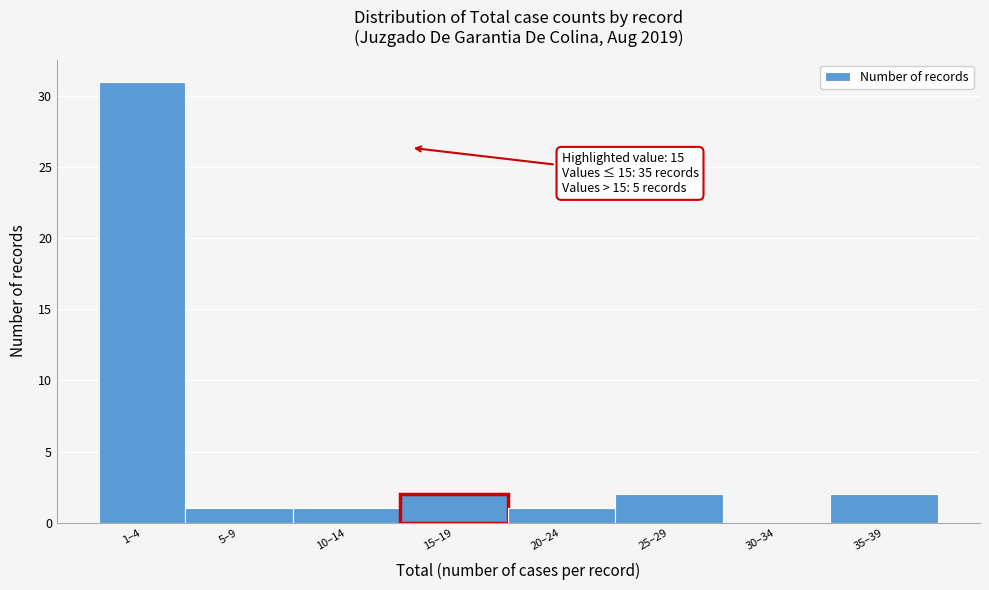

Reading left to right, transcribe all the data shown in this chart.

1–4=31	5–9=1	10–14=1	15–19=2	20–24=1	25–29=2	30–34=0	35–39=2